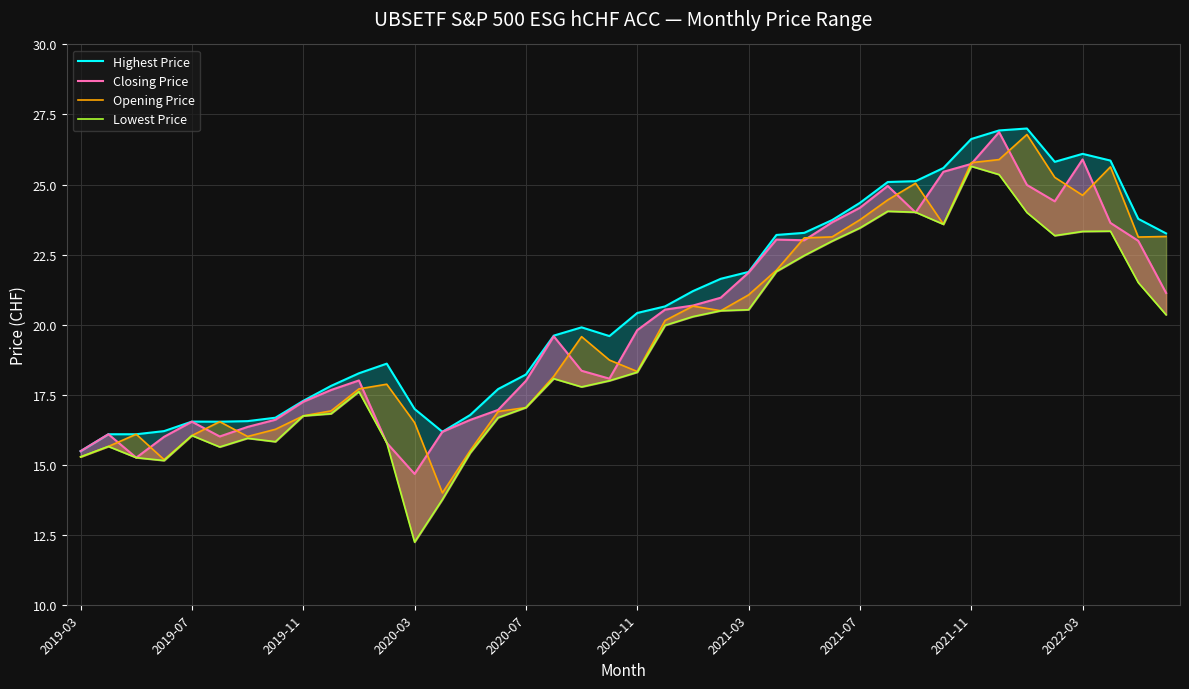

What is the value of the Lowest Price point at the 17th from the left?

17.0